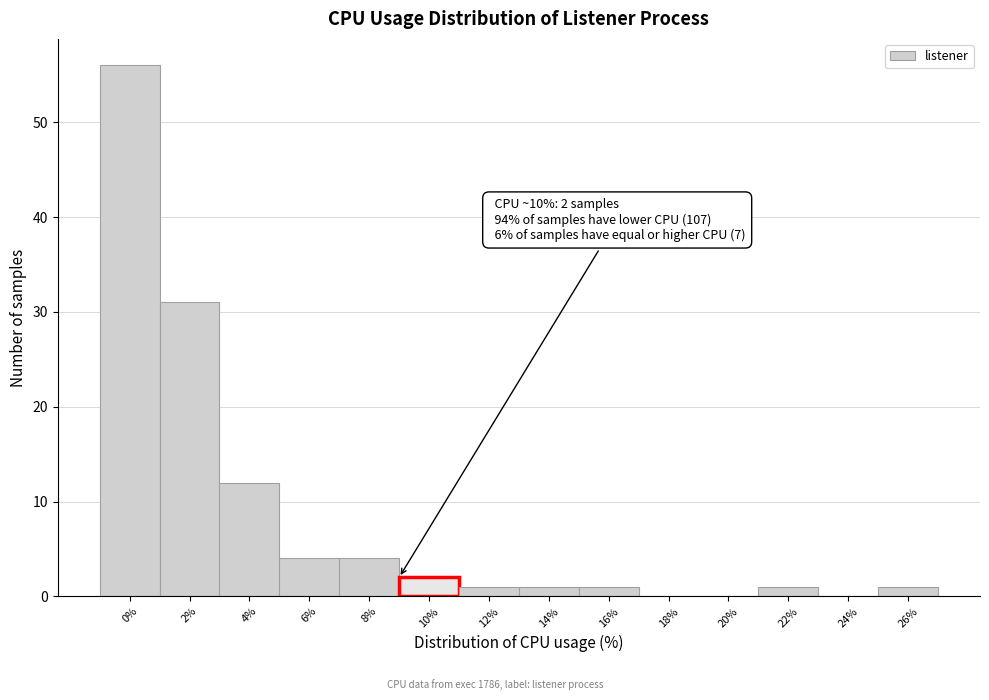

Reading left to right, extract all data points from this chart.

0%=56	2%=31	4%=12	6%=4	8%=4	10%=2	12%=1	14%=1	16%=1	18%=0	20%=0	22%=1	24%=0	26%=1